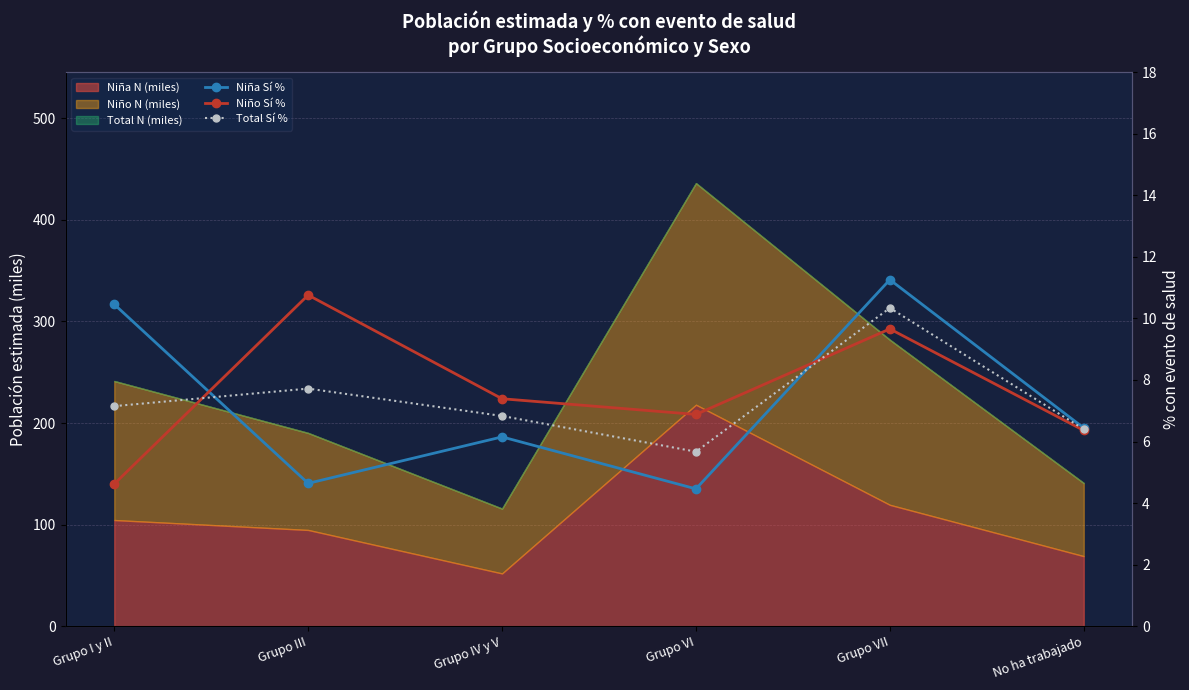

Rank the categories by Niño Sí % value from lowest to highest.

Grupo I y II, No ha trabajado, Grupo VI, Grupo IV y V, Grupo VII, Grupo III